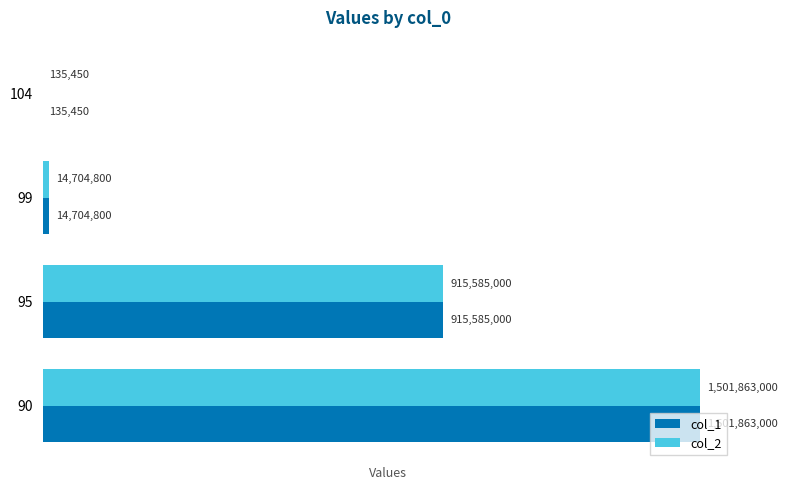

Count the number of categories in the chart.

4